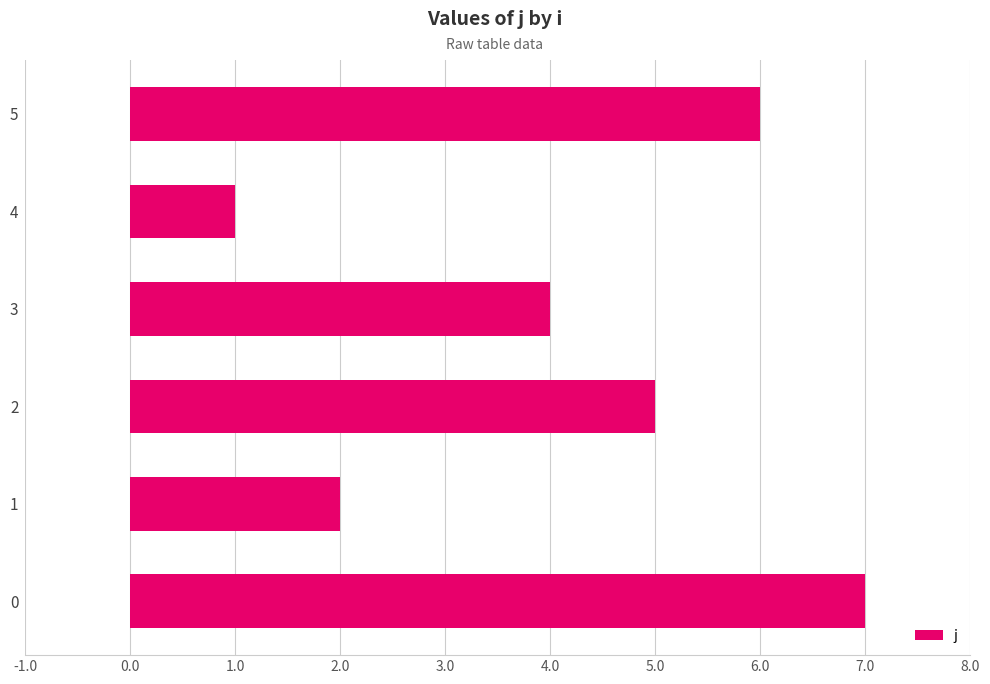

Are the bars grouped side by side (vs. stacked)?

No